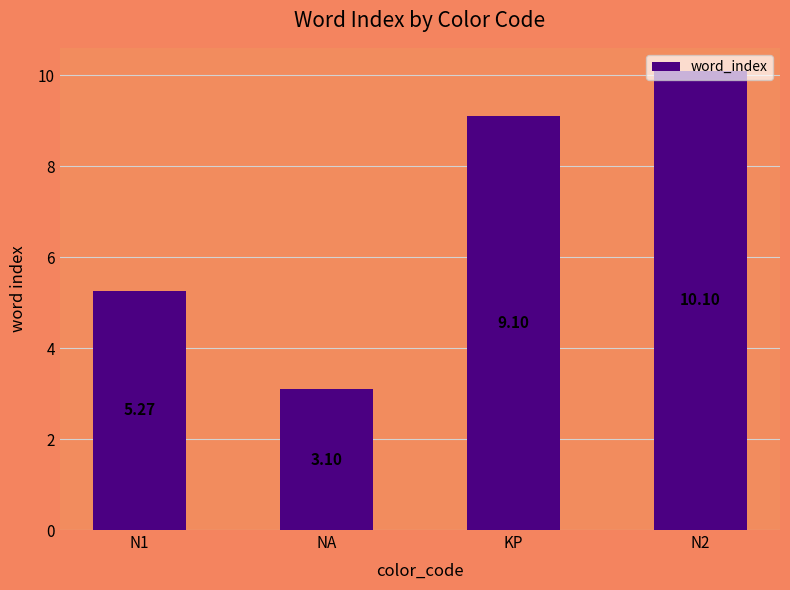

What is the maximum value shown in the chart?

10.1